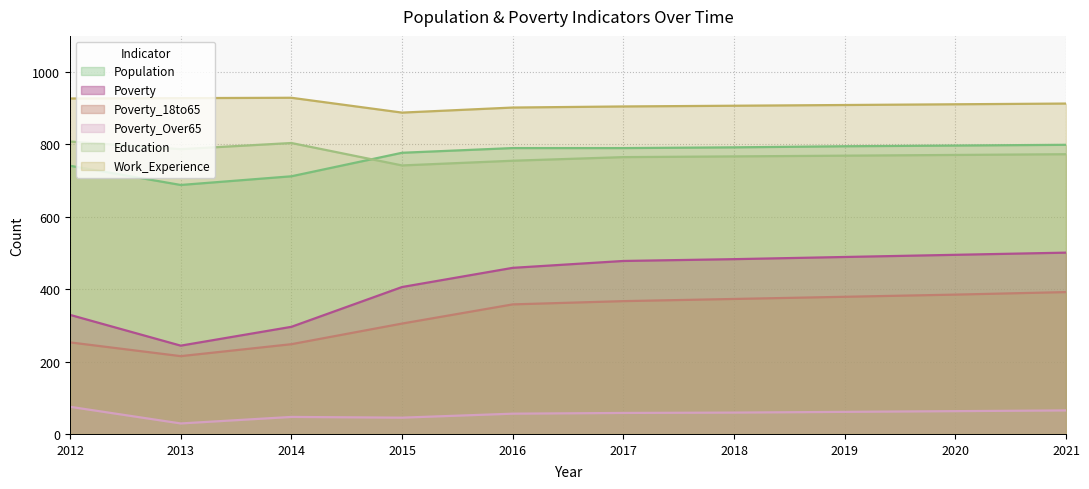

At 2018, list the series in order from smallest to largest.

Poverty_Over65, Poverty_18to65, Poverty, Education, Population, Work_Experience